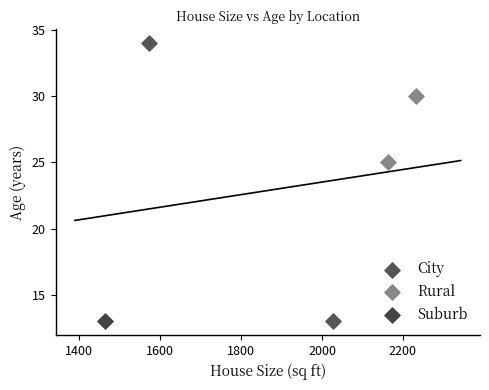

What are all the series names shown in the legend?

City, Rural, Suburb